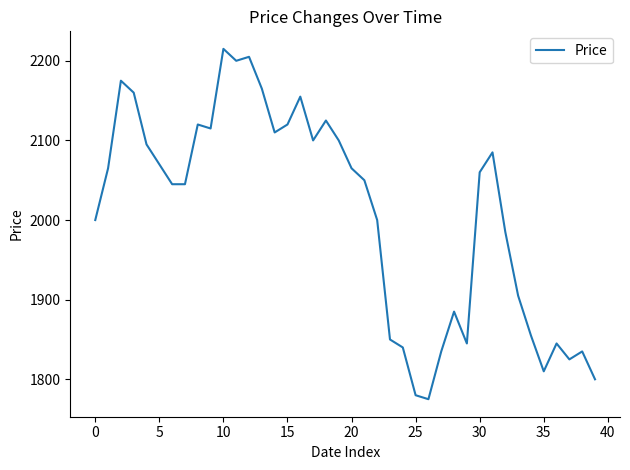

What is the difference between the maximum and minimum values?

440